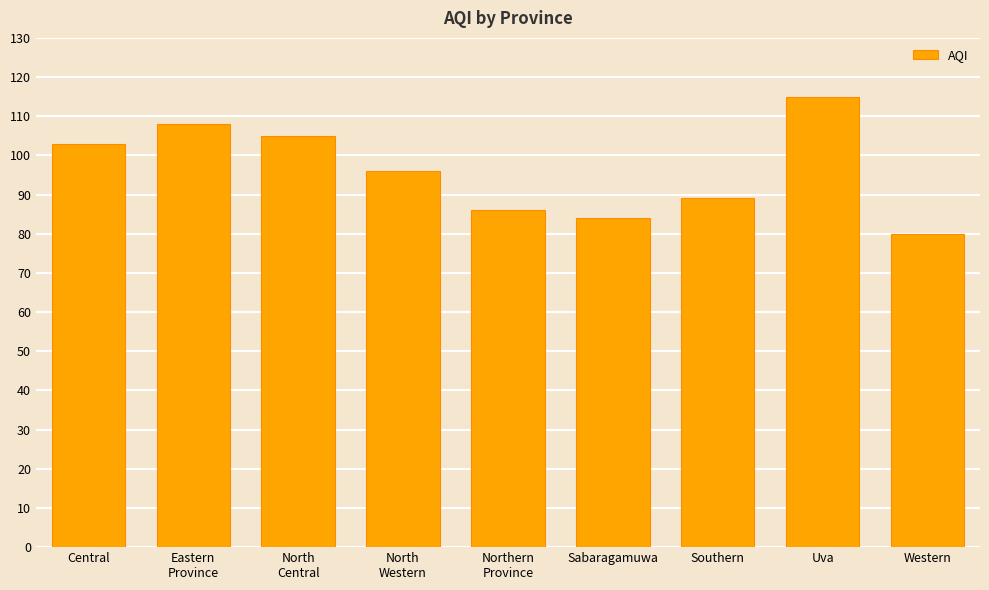

The value at Northern
Province is 86. True or false?

True